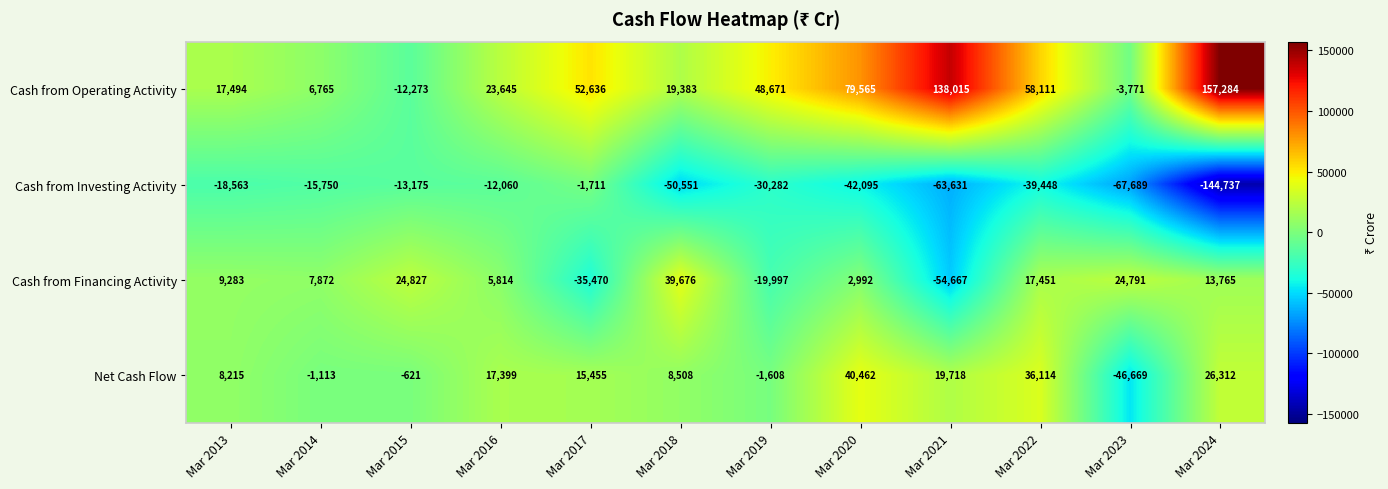

At which label does Net Cash Flow first exceed 15455?

Mar 2016